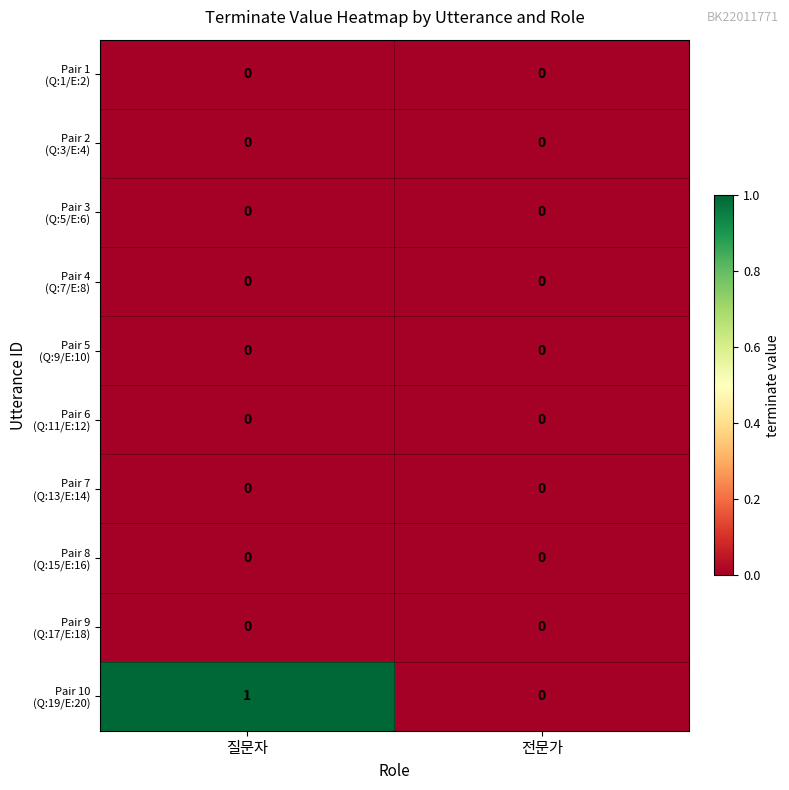

At which category is the sum across all series the highest?

질문자